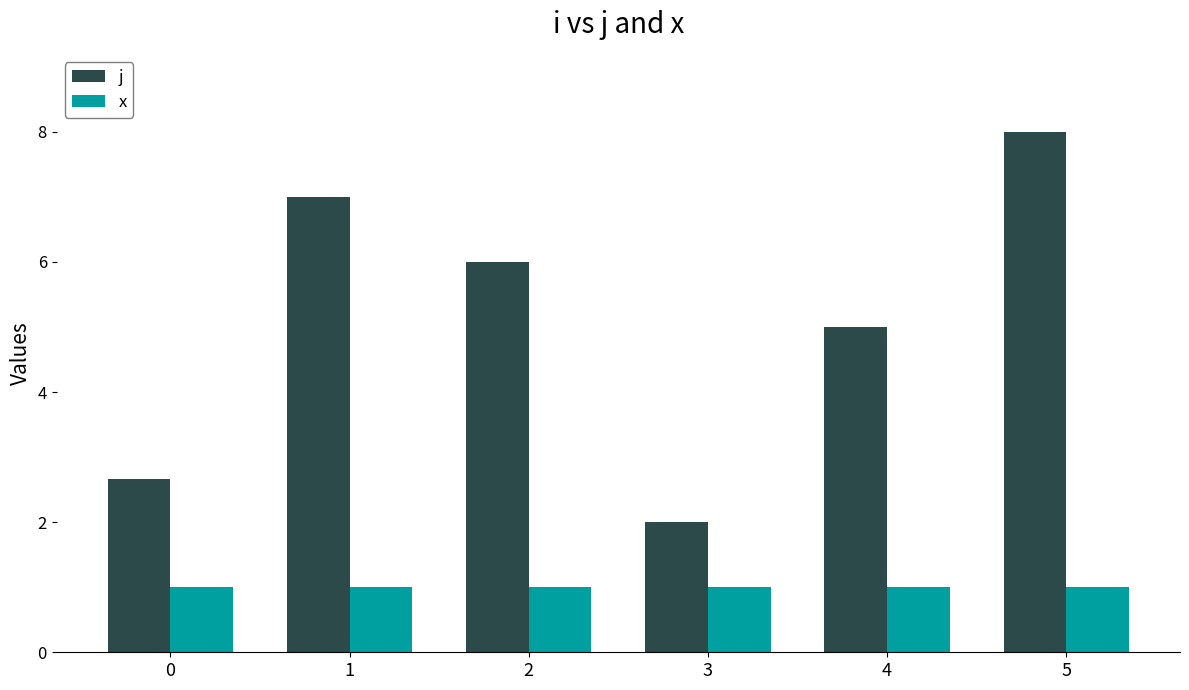

Does the chart contain any negative values?

No